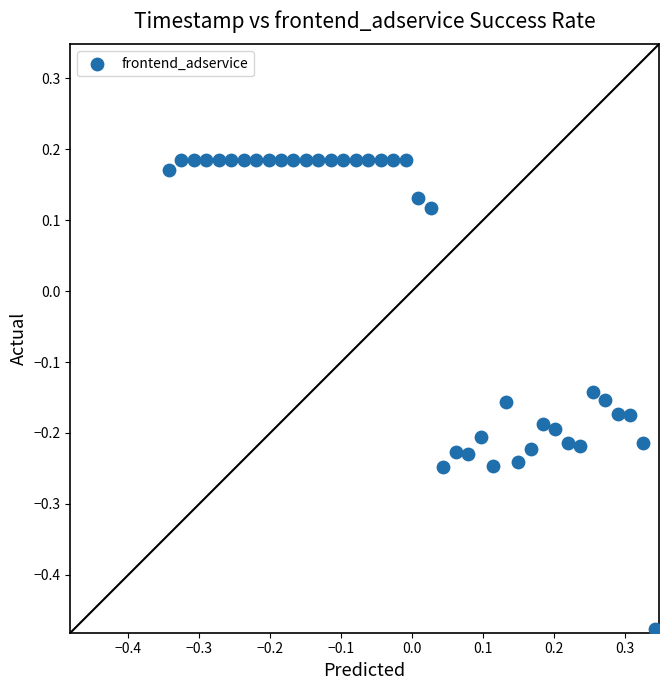

What is the range of Y values (max minus min)?

0.7